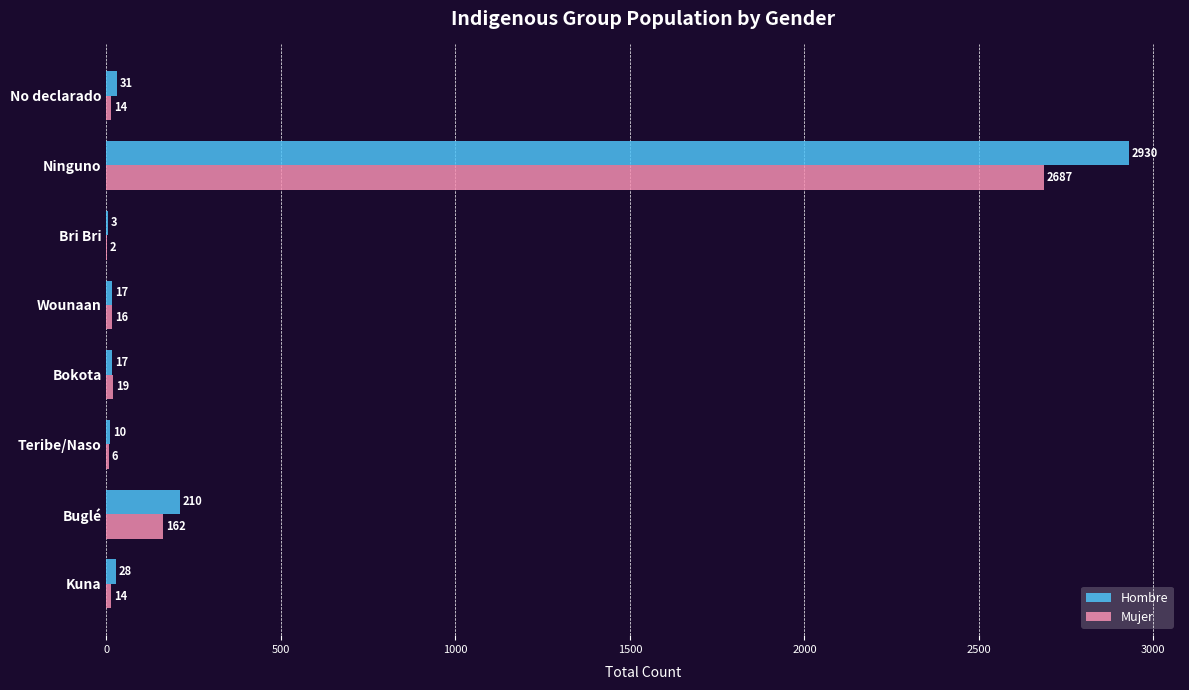

Which series has the largest range (max minus min)?

Hombre